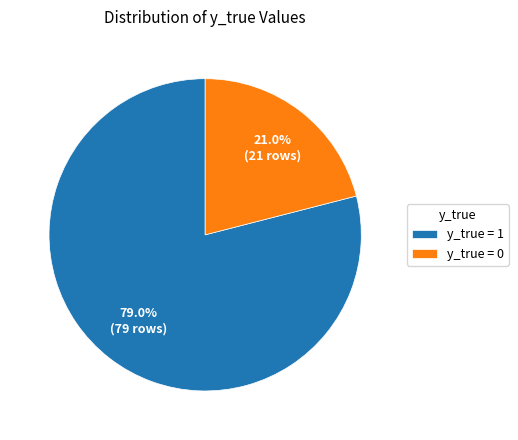

What is the smallest slice in the pie chart?

y_true = 0